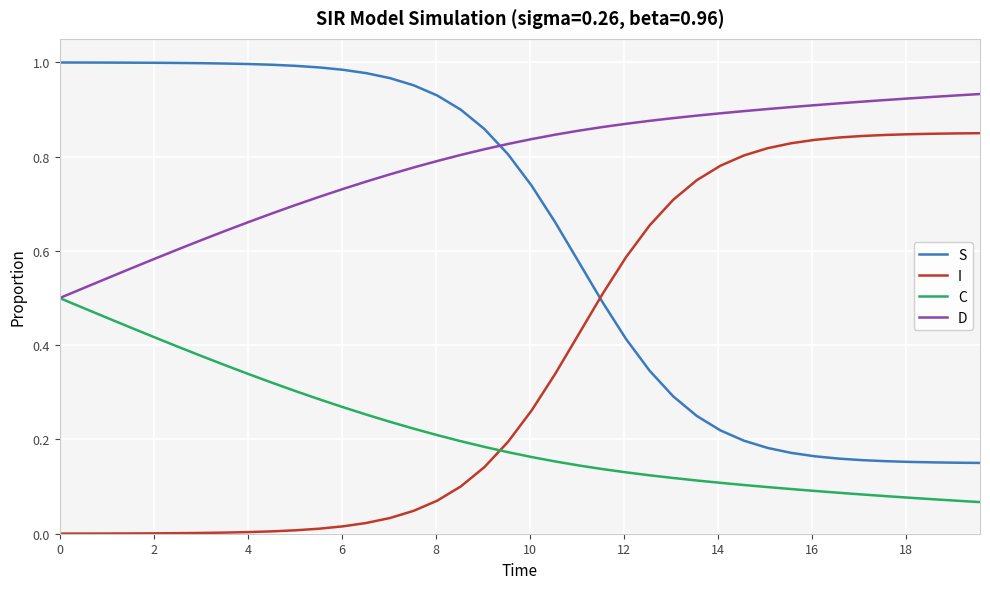

True or false: I and D intersect in this chart.

False